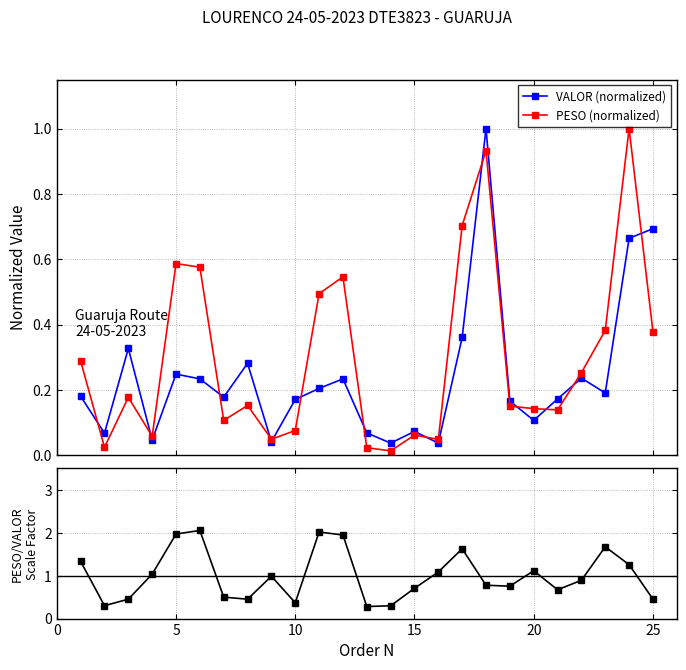

What is the highest value of the PESO (normalized) series?

1.0